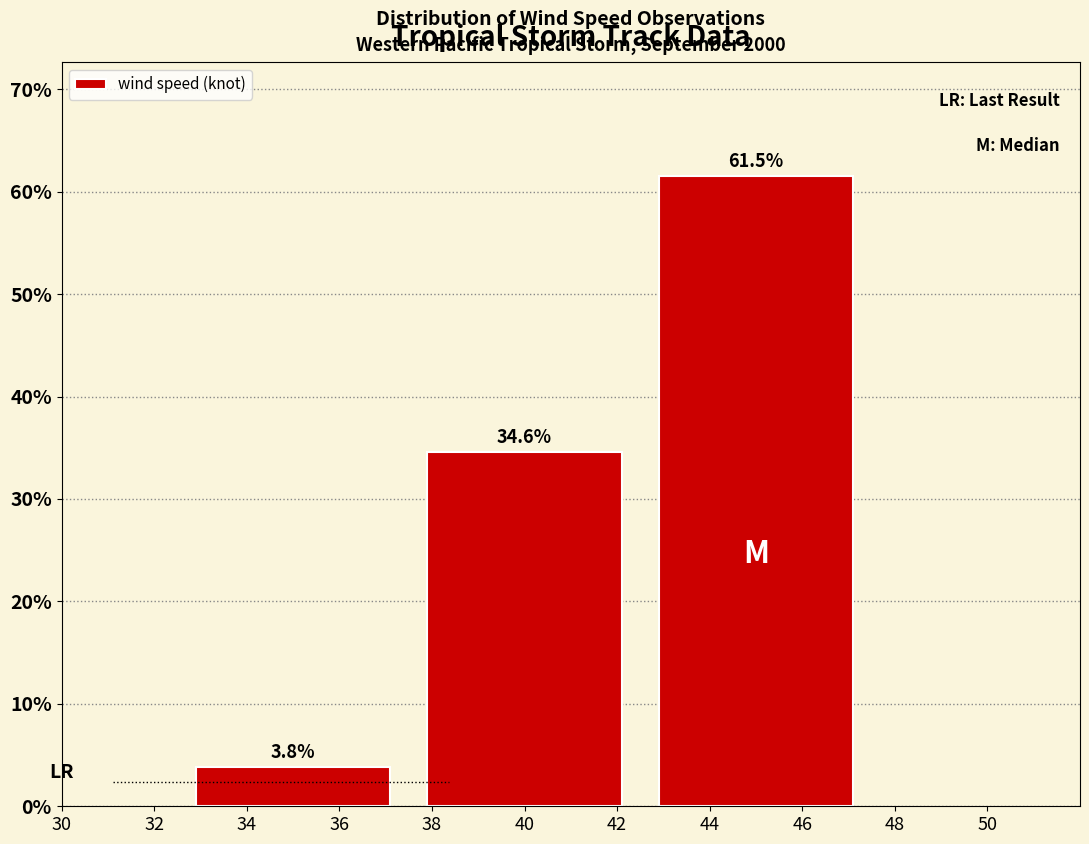

Reading left to right, list all the values displayed in this chart.

3.8	34.6	61.5